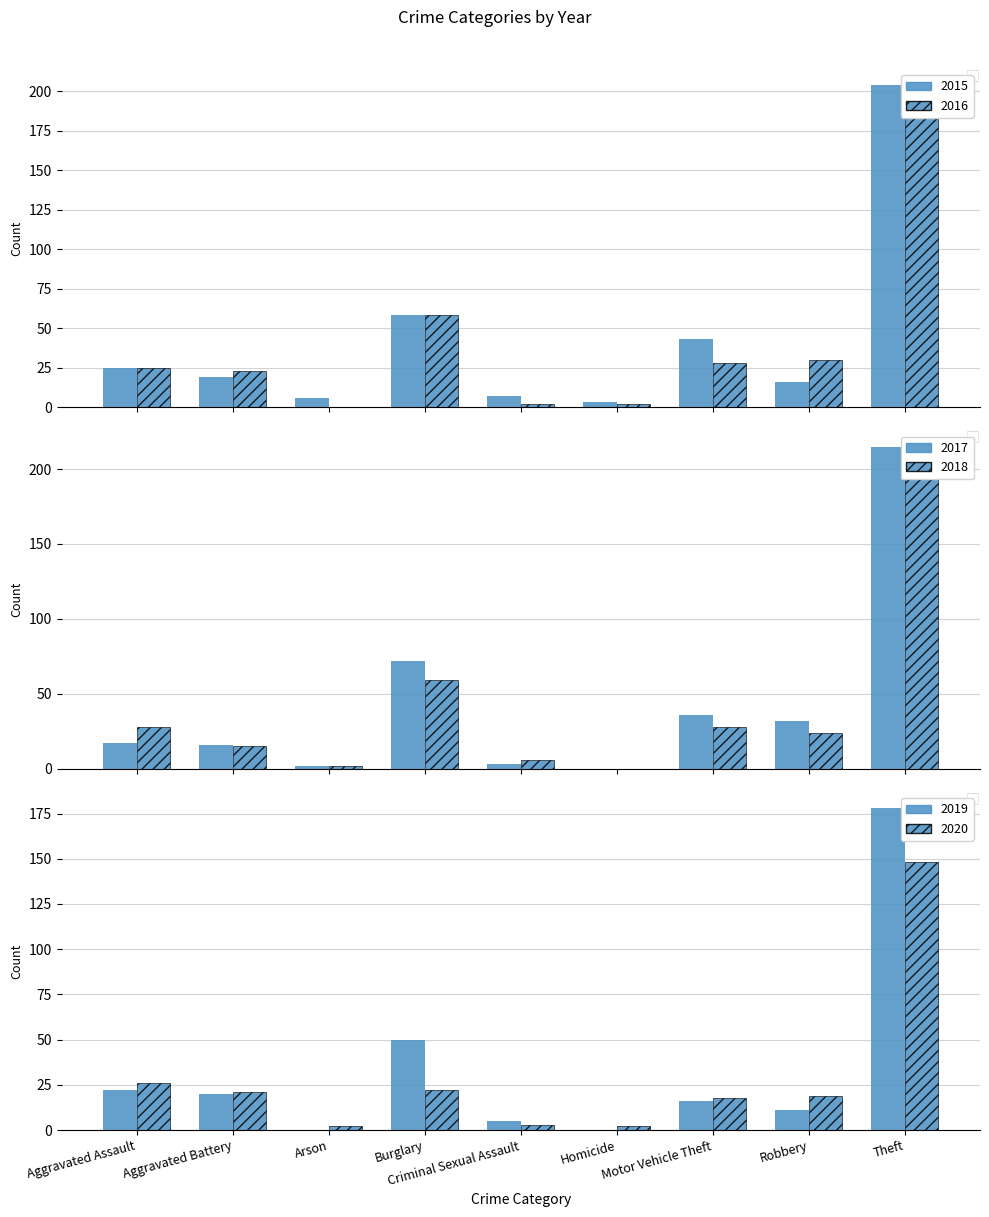

Reading left to right, transcribe all the data shown in this chart.

2015: 25	19	6	58	7	3	43	16	204
2016: 25	23	0	58	2	2	28	30	203
2017: 17	16	2	72	3	0	36	32	215
2018: 28	15	2	59	6	0	28	24	199
2019: 22	20	0	50	5	0	16	11	178
2020: 26	21	2	22	3	2	18	19	148